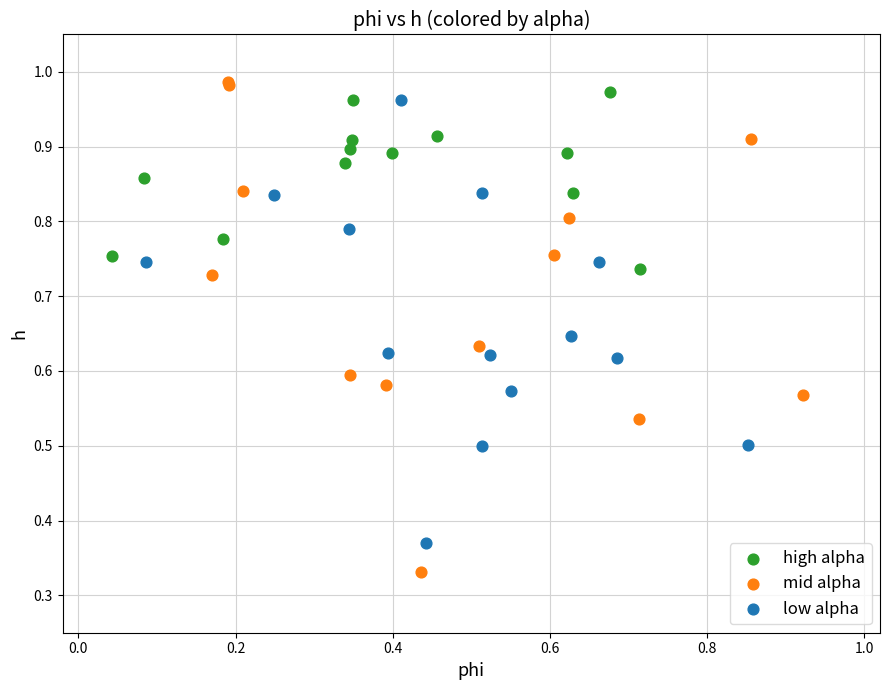

Which series contains the lowest Y value?

mid alpha